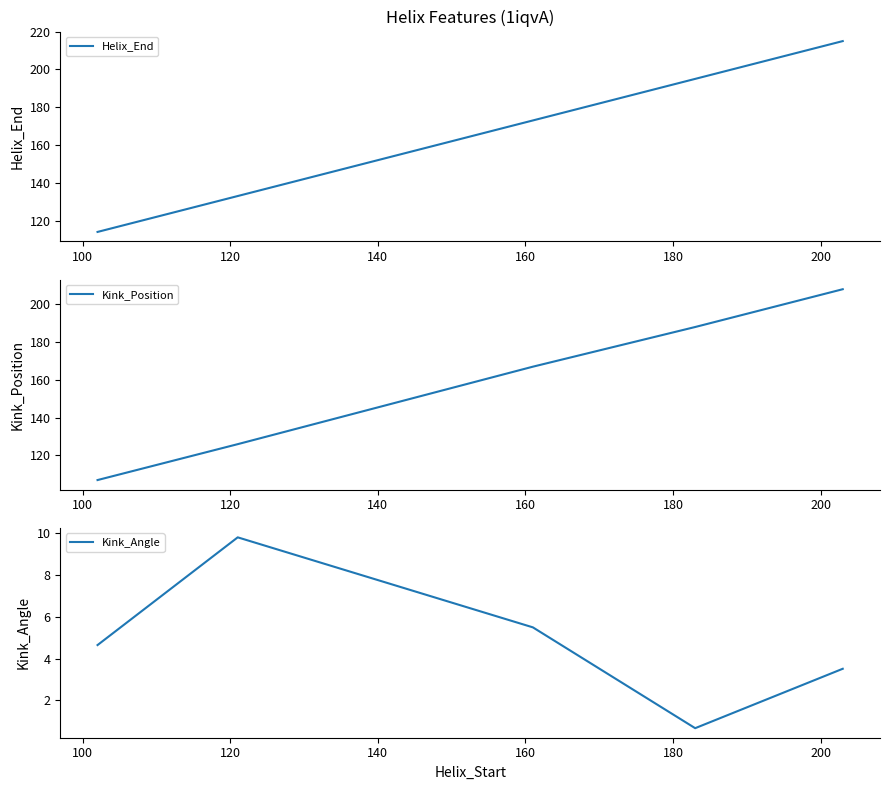

Reading left to right, list all the values displayed in this chart.

Helix_End: 114.0	133.0	173.0	195.0	215.0
Kink_Position: 107.0	126.0	167.0	188.0	208.0
Kink_Angle: 4.6	9.8	5.5	0.7	3.5